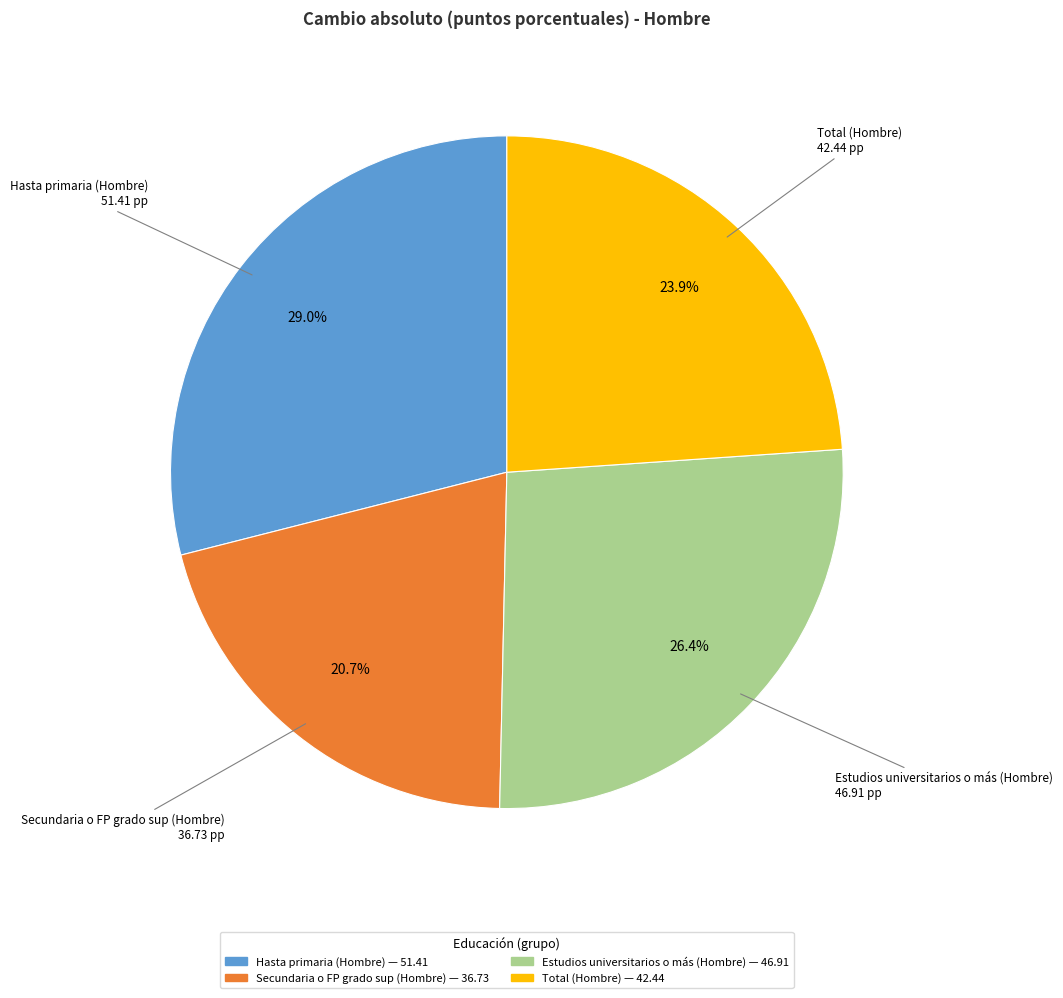

Count the number of slices in the pie.

4